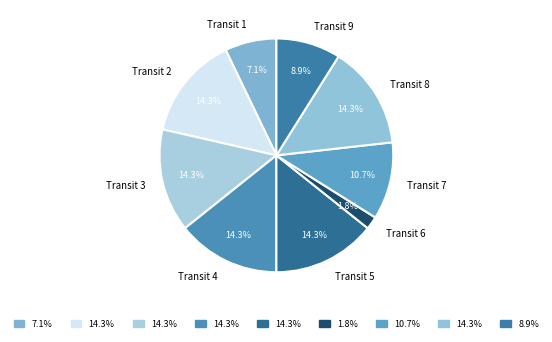

Between Transit 5 and Transit 1, which is larger?

Transit 5